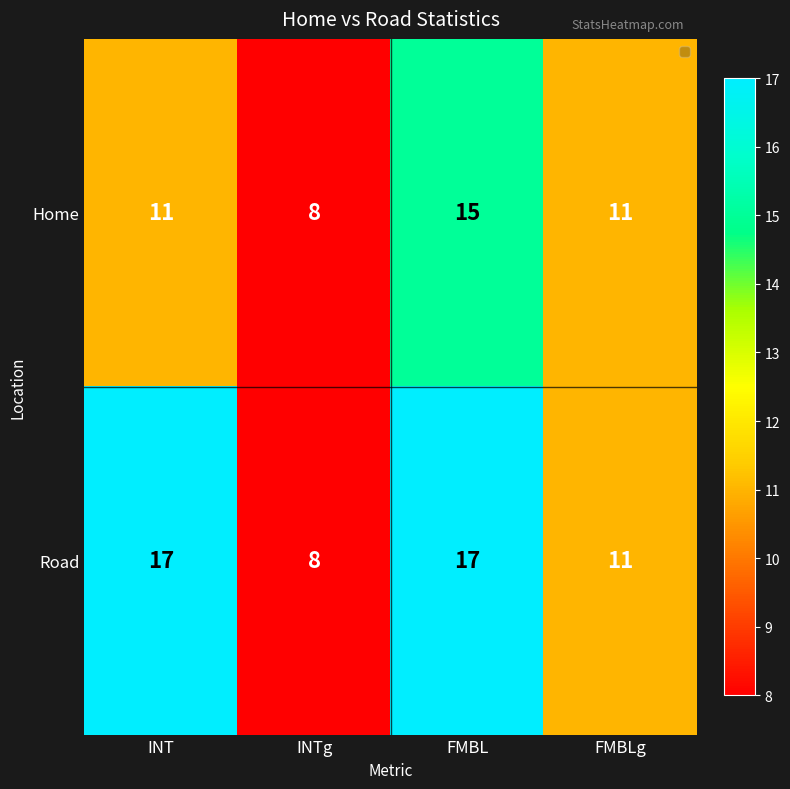

Rank the series by their maximum value, from highest to lowest.

Road, Home